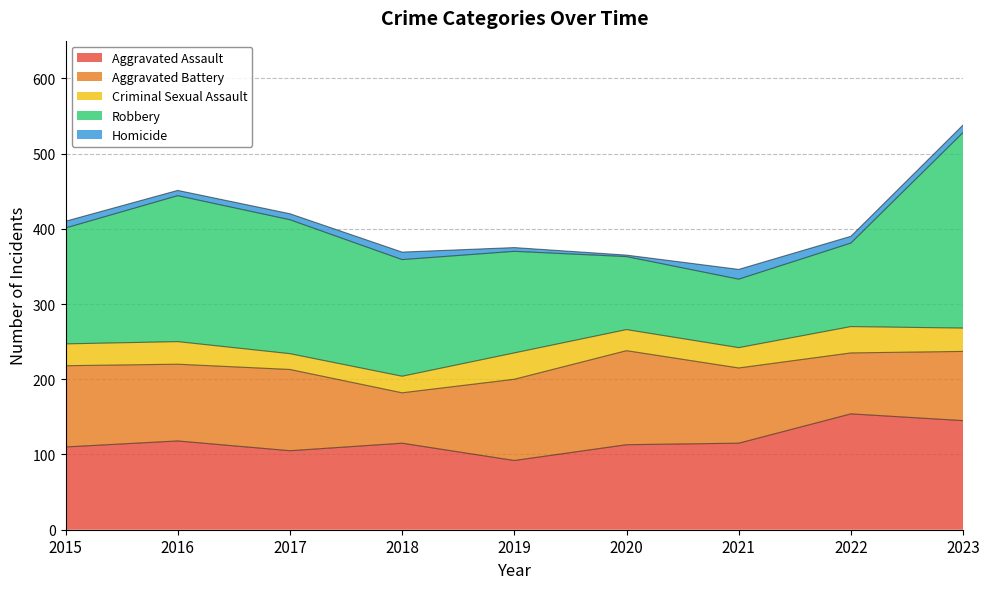

Is it true that Criminal Sexual Assault equals 44 at 2020?

False